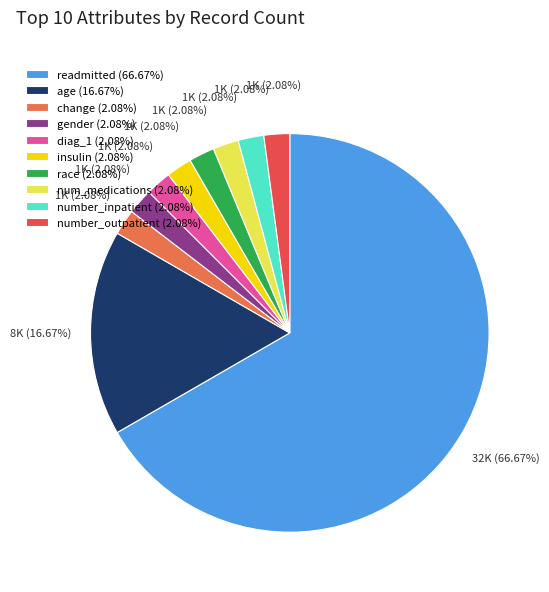

How many slices are in this pie chart?

10